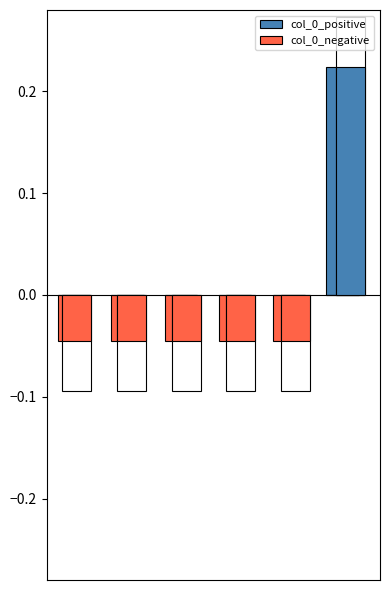

Are the bars horizontal?

No